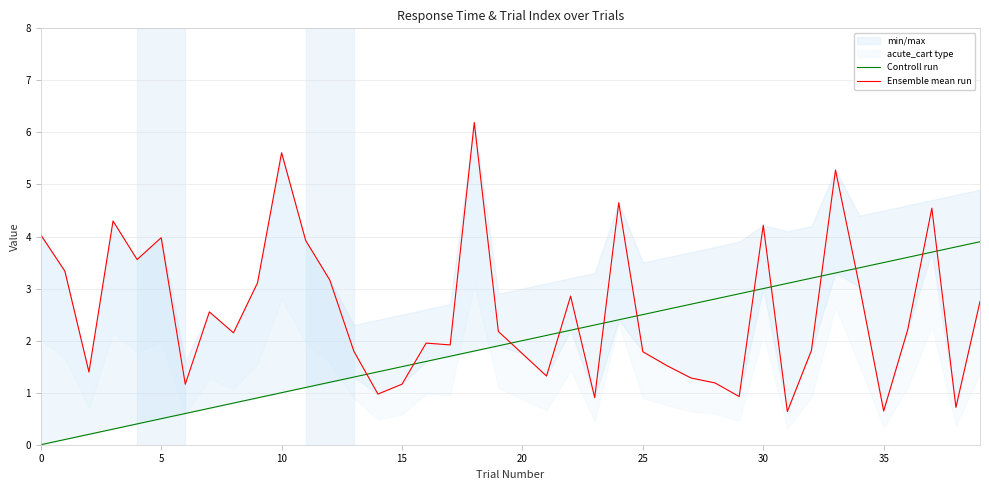

True or false: Controll run has a value of 0.6 at 11.

False